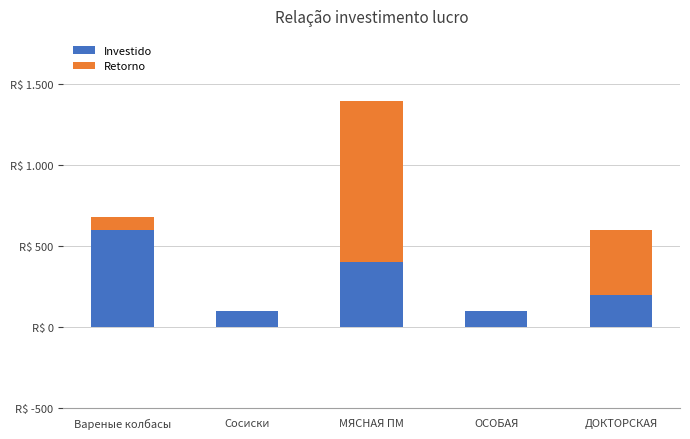

Read the Retorno value at Вареные колбасы, to the nearest 100.

100